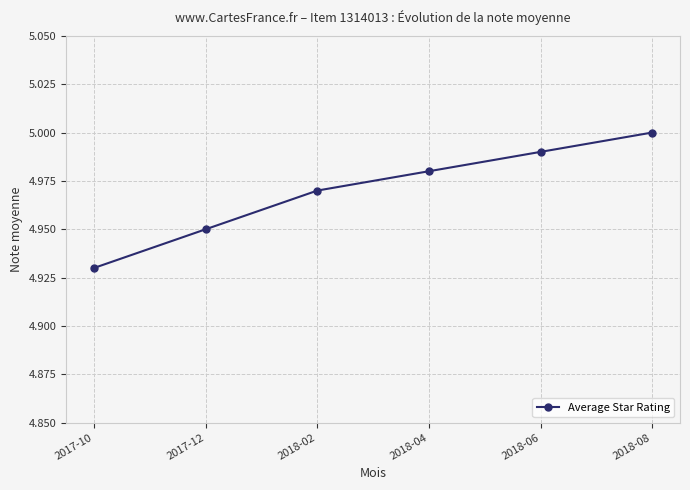

What is the sum of all values?

29.8